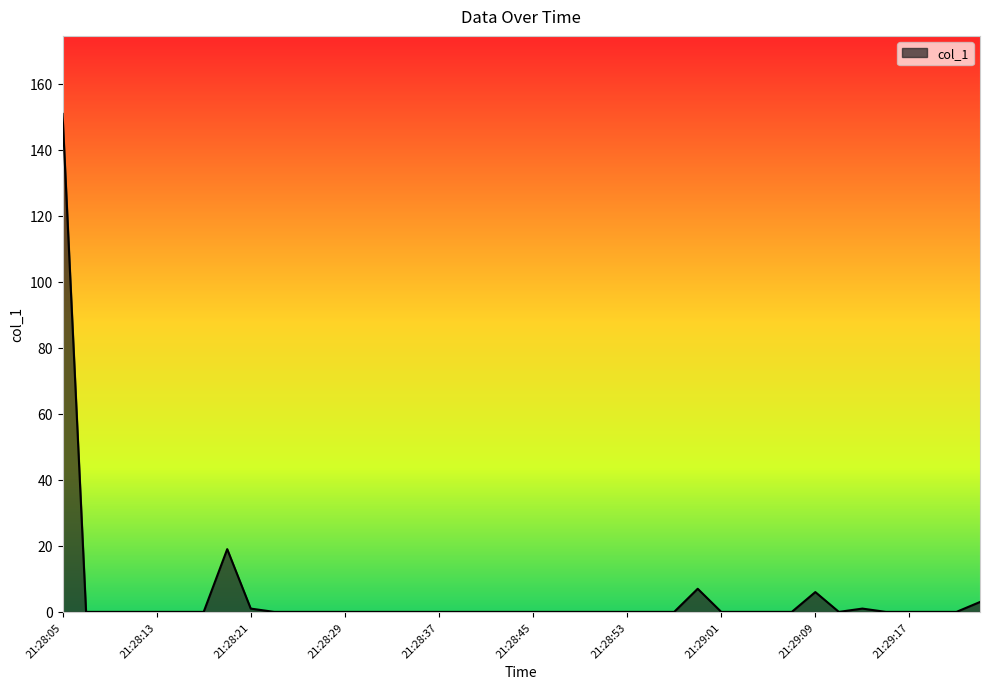

What is the difference between the maximum and minimum values?

150.8